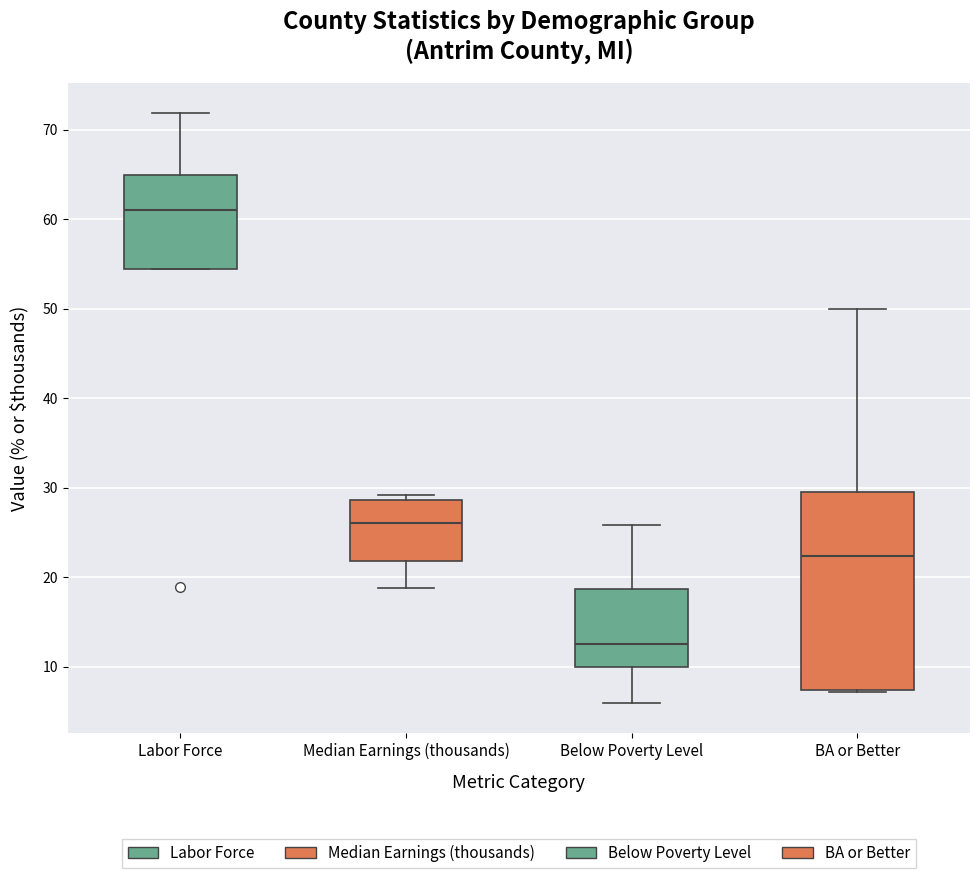

Reading left to right, read every box against the y-axis: the position of its median line, the range the box covers, and the ends of its whiskers. The values are not printed on the chart, so give them approximately, as read against the axis.

Labor Force: median 61, box 54 to 65, whiskers 54 to 72
Median Earnings (thousands): median 26, box 22 to 29, whiskers 19 to 29 (just above the box's upper edge)
Below Poverty Level: median 13, box 10 to 19, whiskers 6 to 26
BA or Better: median 22, box 7 to 30, whiskers 7 (just below the box's lower edge) to 50